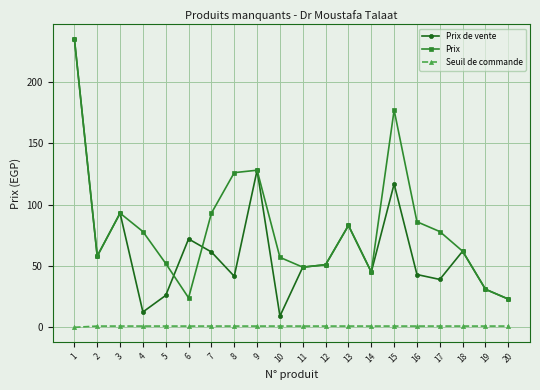

What is the difference between the maximum and minimum values in the Prix series?

212.0